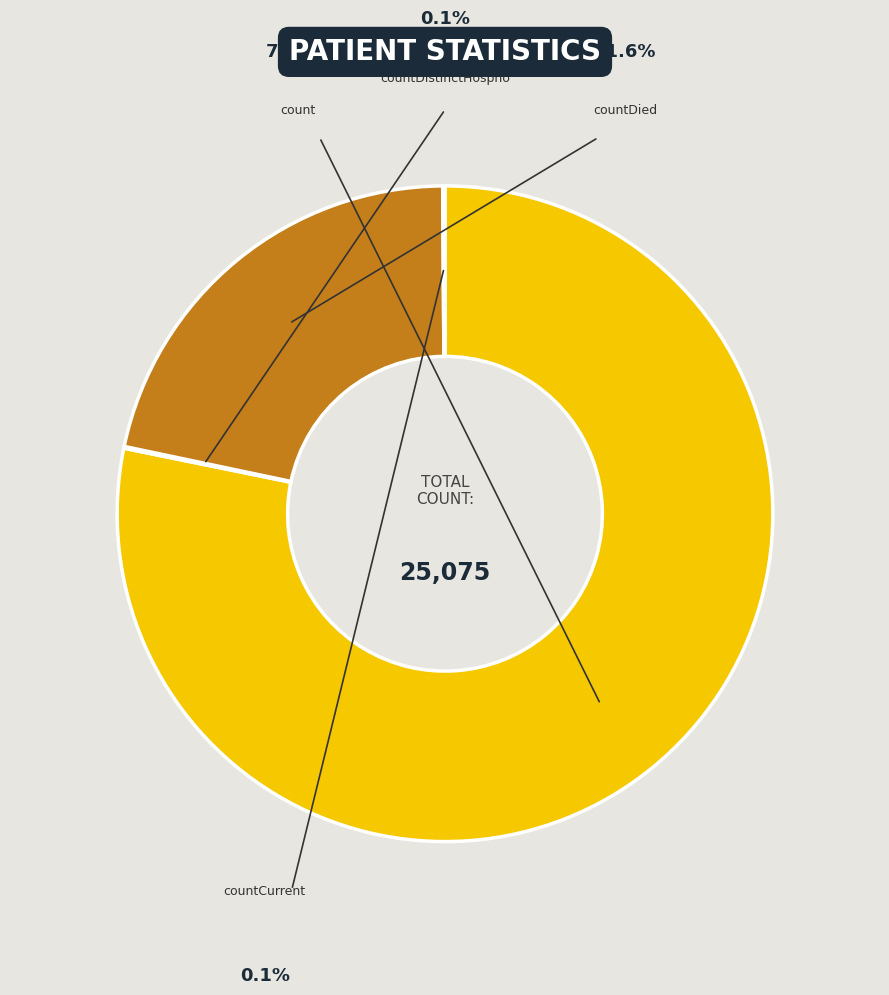

What is the majority slice?

count